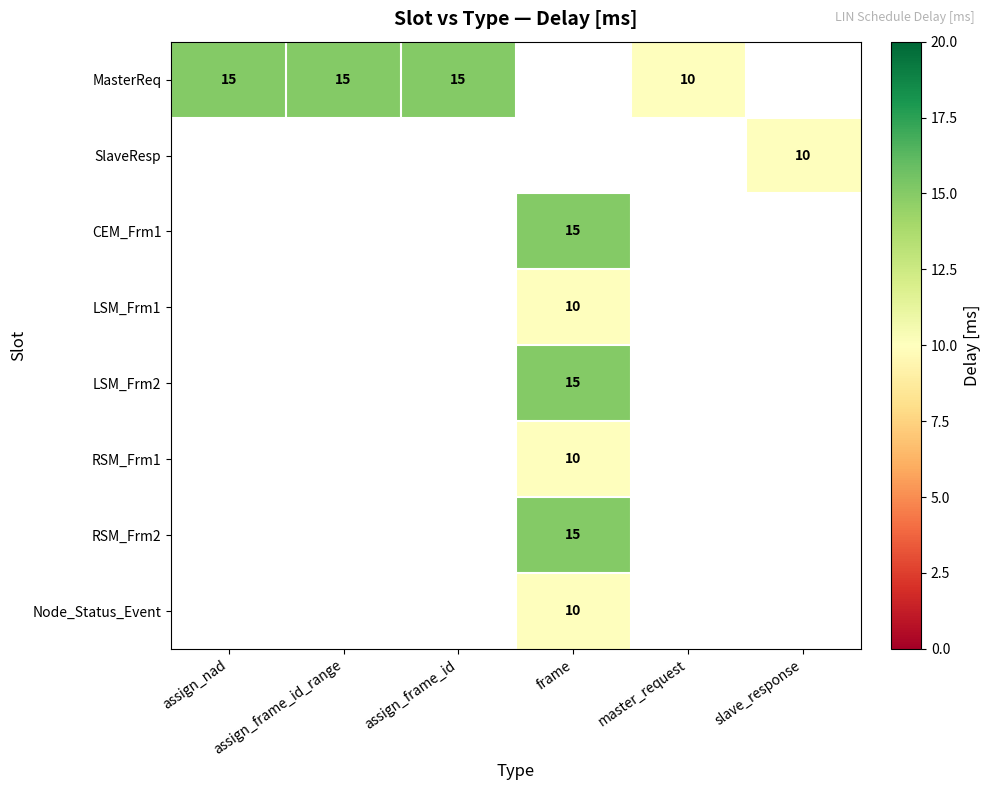

How many data points does each series have?

6